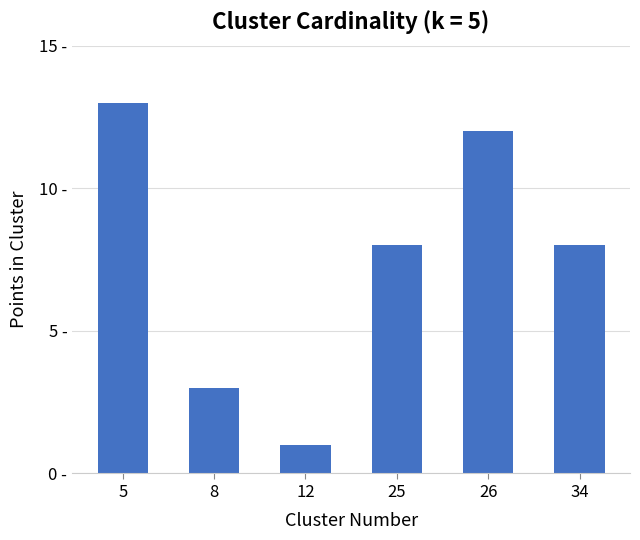

Are the bars horizontal?

No